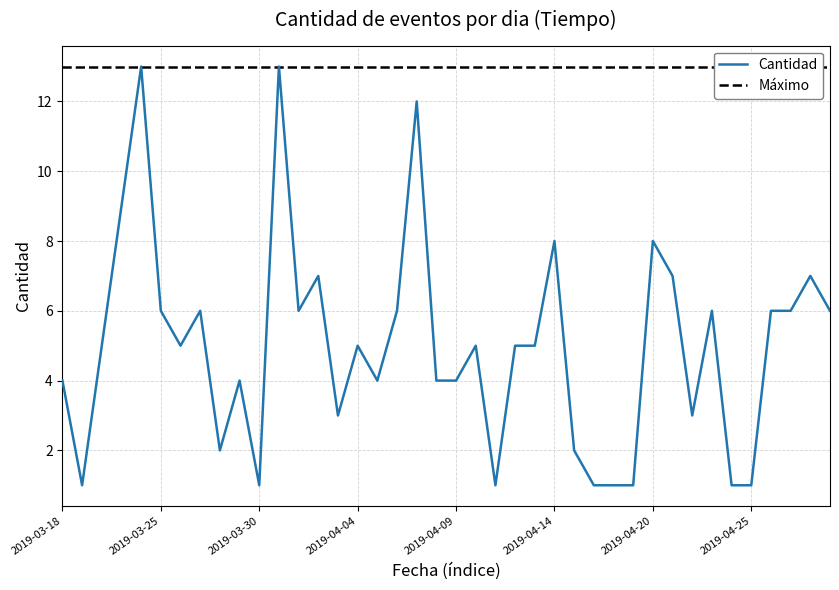

Rank the categories by value from lowest to highest.

2019-03-19, 2019-03-30, 2019-04-11, 2019-04-17, 2019-04-18, 2019-04-19, 2019-04-24, 2019-04-25, 2019-03-28, 2019-04-15, 2019-04-03, 2019-04-22, 2019-03-18, 2019-03-29, 2019-04-05, 2019-04-08, 2019-04-09, 2019-03-21, 2019-03-26, 2019-04-04, 2019-04-10, 2019-04-12, 2019-04-13, 2019-03-25, 2019-03-27, 2019-04-01, 2019-04-06, 2019-04-23, 2019-04-26, 2019-04-27, 2019-04-29, 2019-04-02, 2019-04-21, 2019-04-28, 2019-04-14, 2019-04-20, 2019-03-23, 2019-04-07, 2019-03-24, 2019-03-31